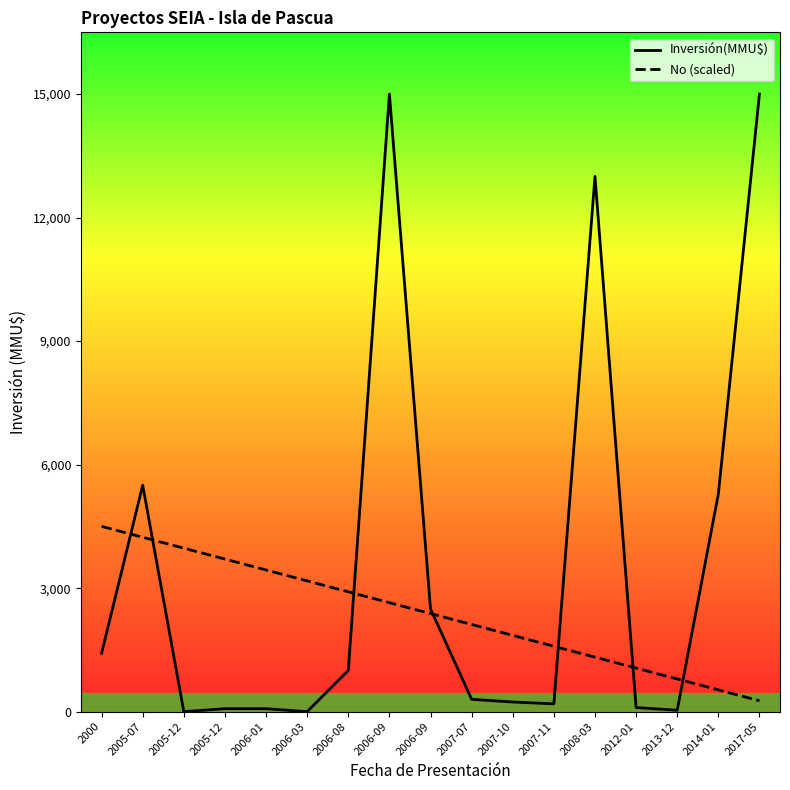

Reading left to right, extract all data points from this chart.

Inversión(MMU$): 2000=1420.0	2005-07=5500.0	2005-12=0.0	2005-12=72.0	2006-01=72.0	2006-03=0.0	2006-08=1000.0	2006-09=15000.0	2006-09=2496.0	2007-07=300.0	2007-10=234.0	2007-11=190.0	2008-03=13000.0	2012-01=100.0	2013-12=34.0	2014-01=5283.0	2017-05=15000.0
No (scaled): 2000=4500.0	2005-07=4235.3	2005-12=3970.6	2005-12=3705.9	2006-01=3441.2	2006-03=3176.5	2006-08=2911.8	2006-09=2647.1	2006-09=2382.4	2007-07=2117.6	2007-10=1852.9	2007-11=1588.2	2008-03=1323.5	2012-01=1058.8	2013-12=794.1	2014-01=529.4	2017-05=264.7